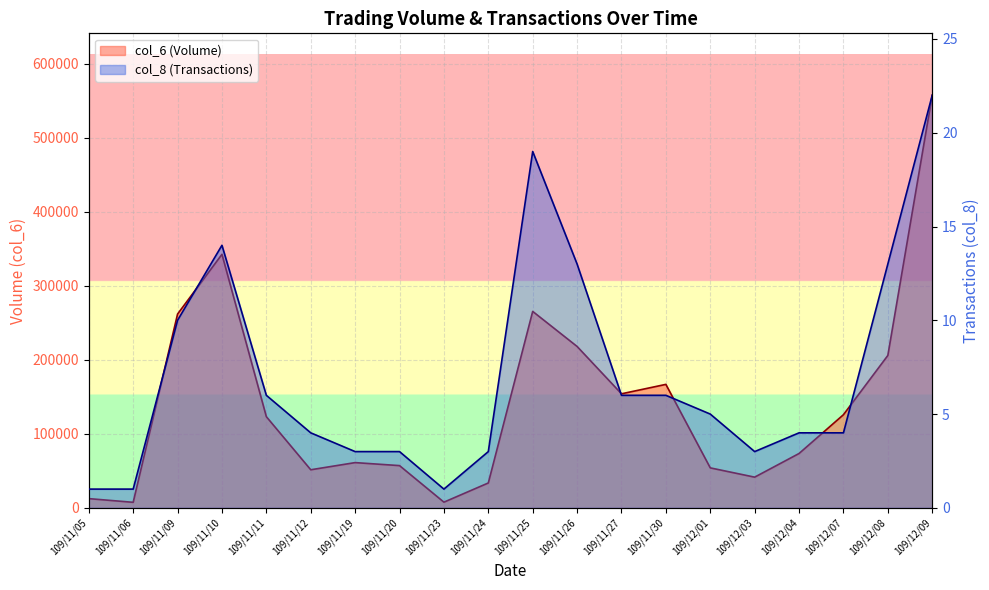

Is it true that col_6 equals 166820 at 109/11/30?

True